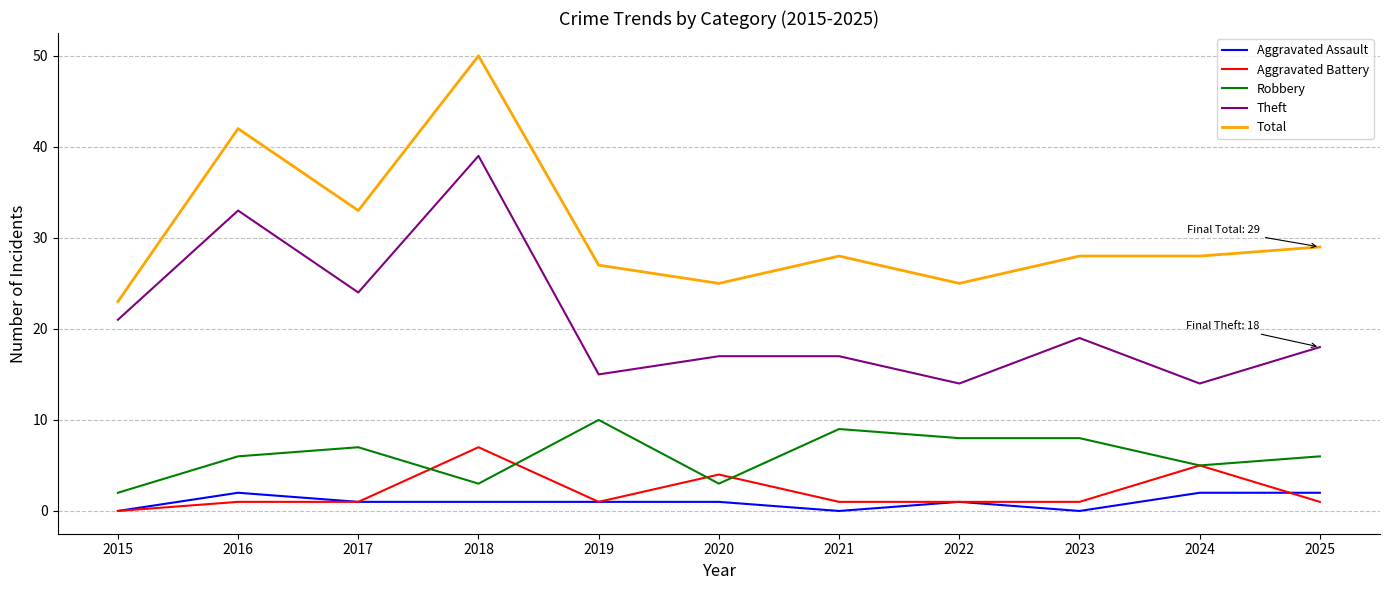

Is the value of Total at 2020 greater than the value of Aggravated Battery at 2020?

Yes